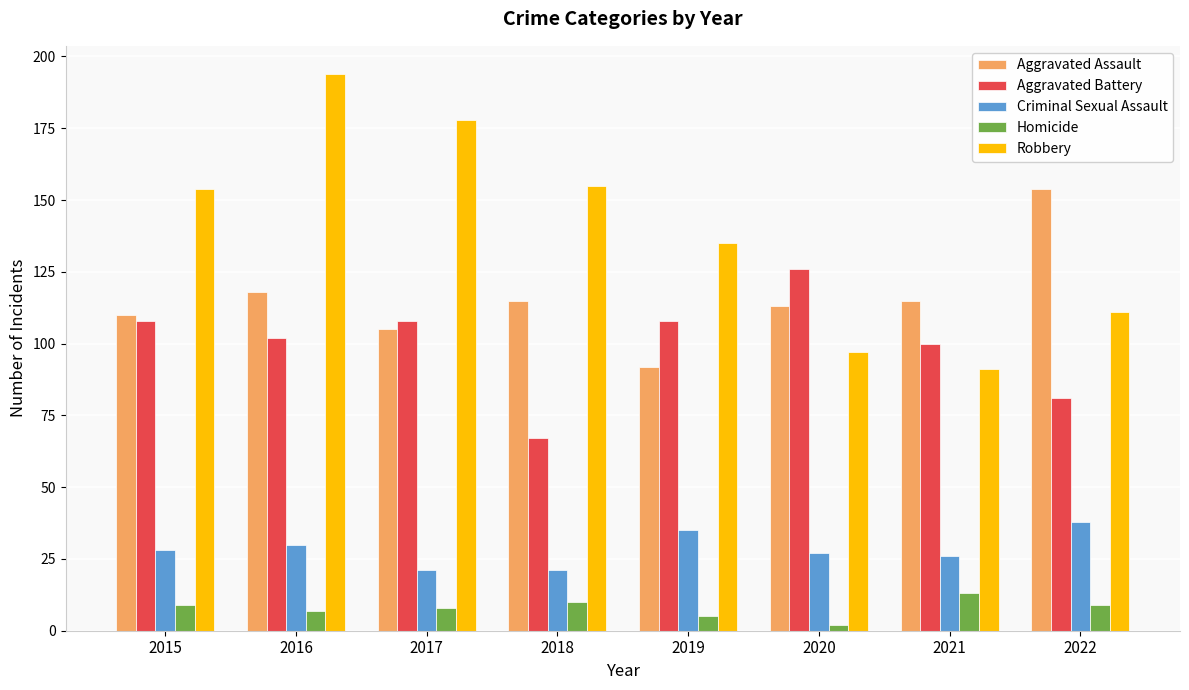

How many data points does each series have?

8